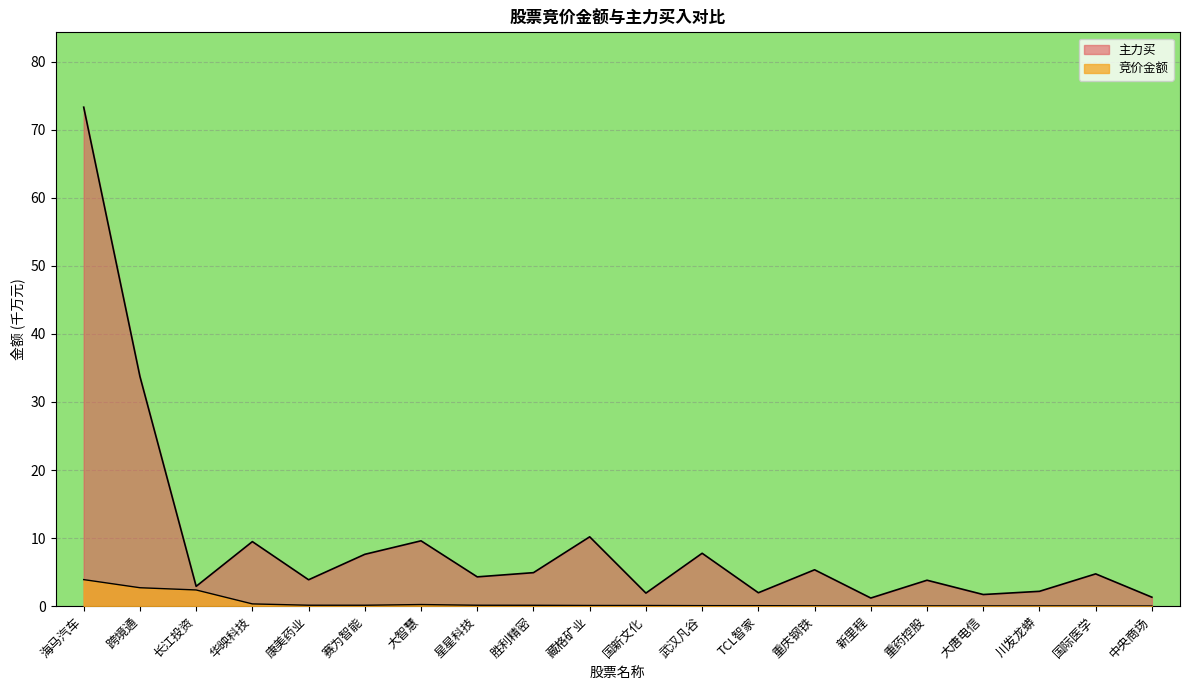

How many lines are shown in the chart?

2